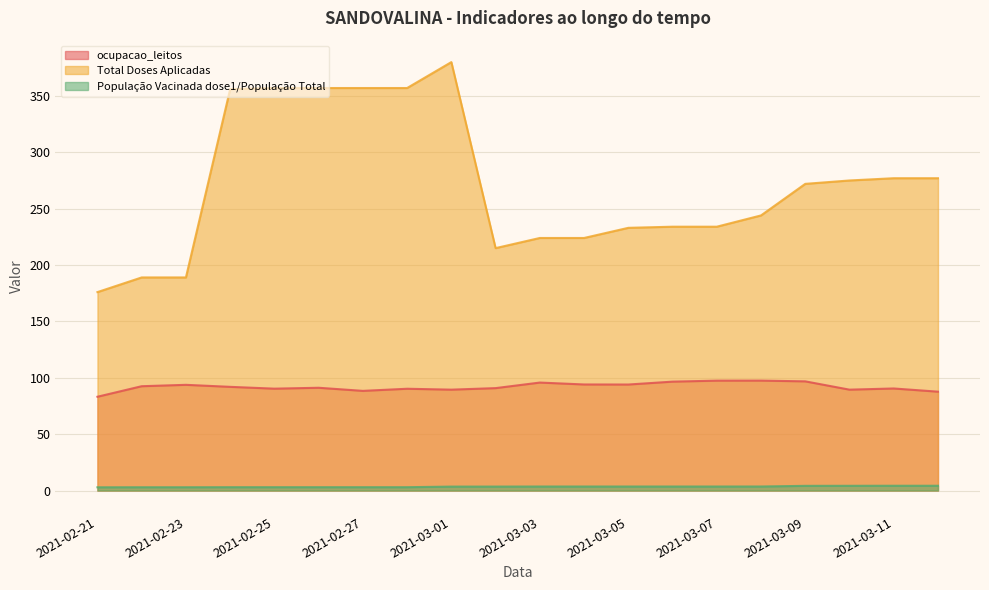

What is the highest value of the População Vacinada dose1/População Total series?

4.2